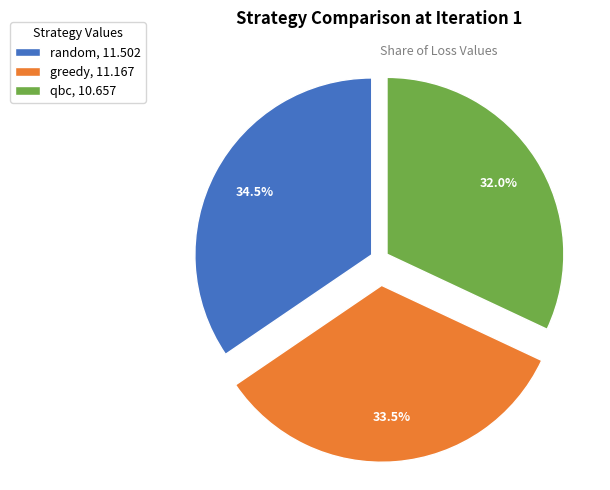

Approximately how many times larger is the value at random compared to greedy?

1.0